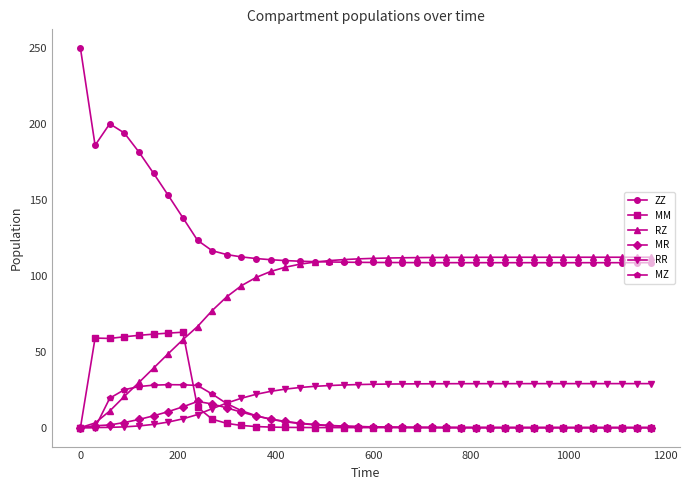

Which series has the widest spread of values?

ZZ